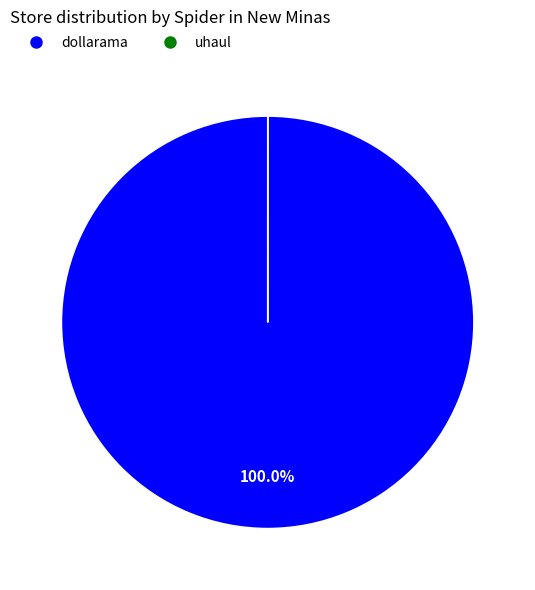

Does any single category account for the majority?

Yes